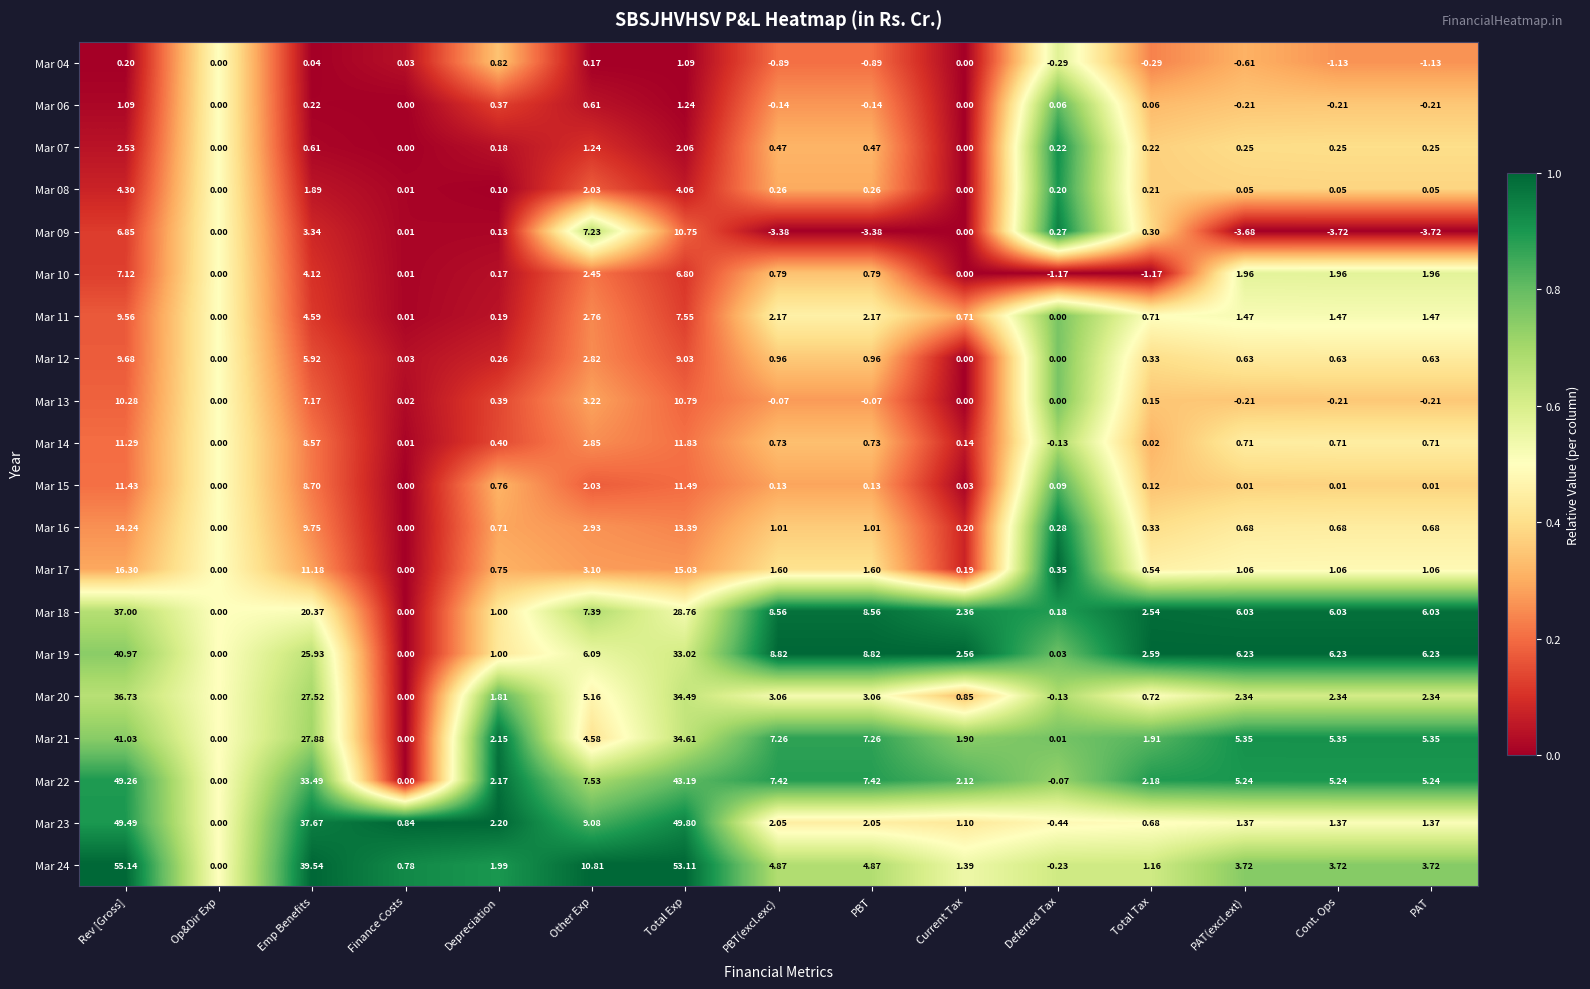

How many series are shown in this chart?

20